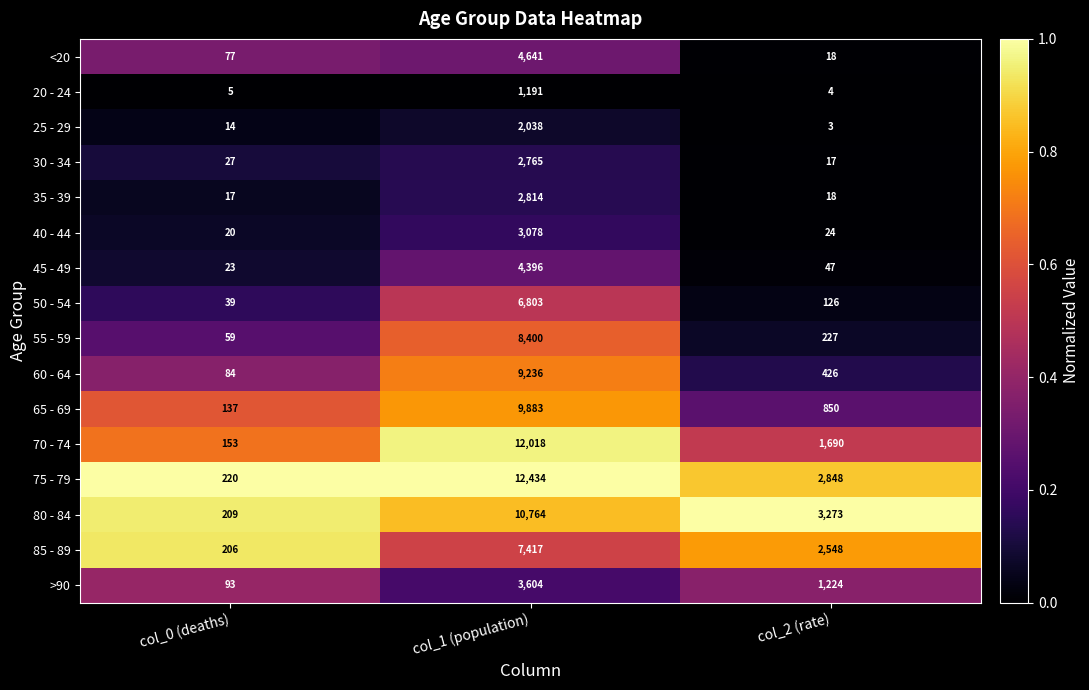

Which series has the widest spread of values?

75 - 79